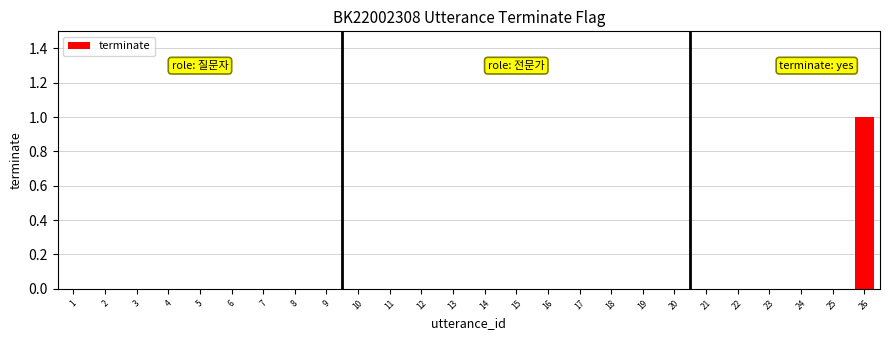

The value at 10 is 0. True or false?

True